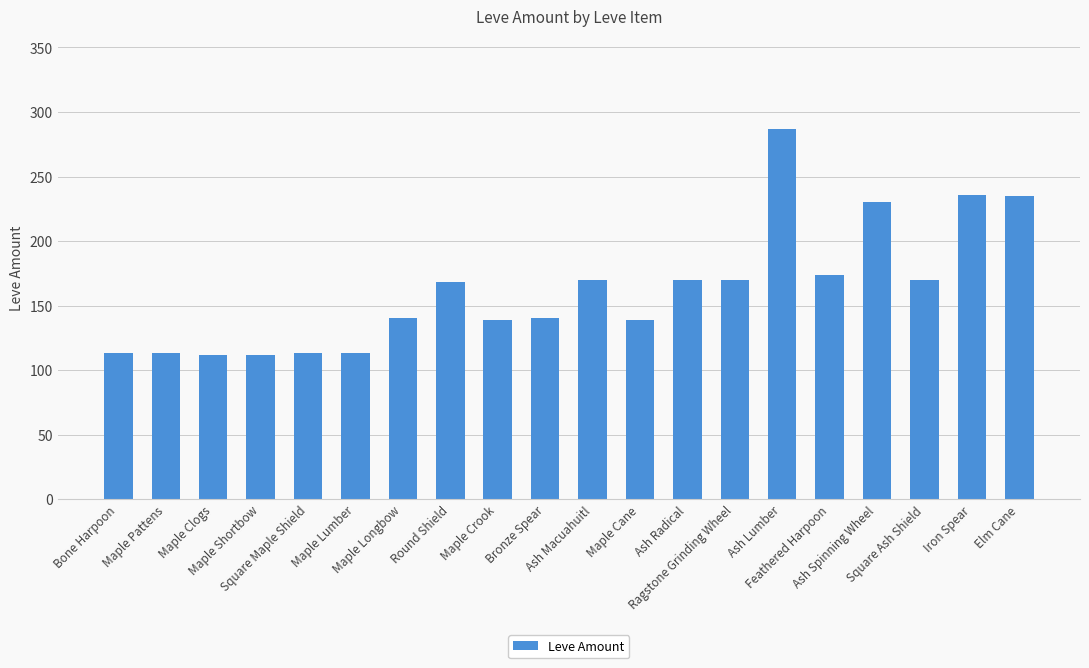

Which has a higher value, Maple Cane or Round Shield?

Round Shield